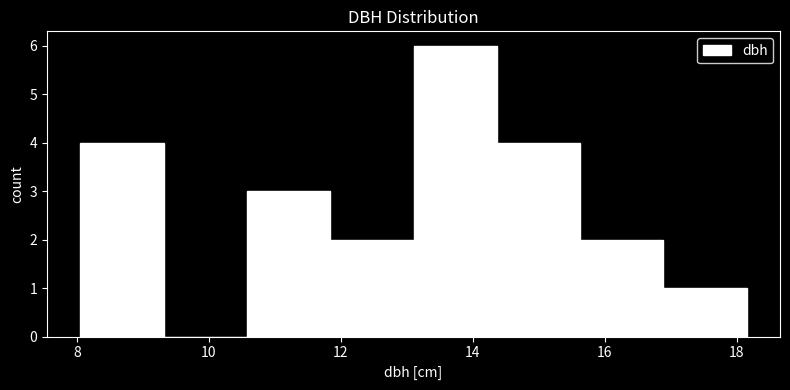

Reading left to right, transcribe this chart: for each bar, give the range it covers on the x-axis and its height. Neither the bar edges nor the heights are printed on the chart, so give them approximately, as read against the axes.

8.0 to 9.4: 4
9.4 to 10.6: 0
10.6 to 11.8: 3
11.8 to 13.2: 2
13.2 to 14.4: 6
14.4 to 15.6: 4
15.6 to 16.8: 2
16.8 to 18.2: 1